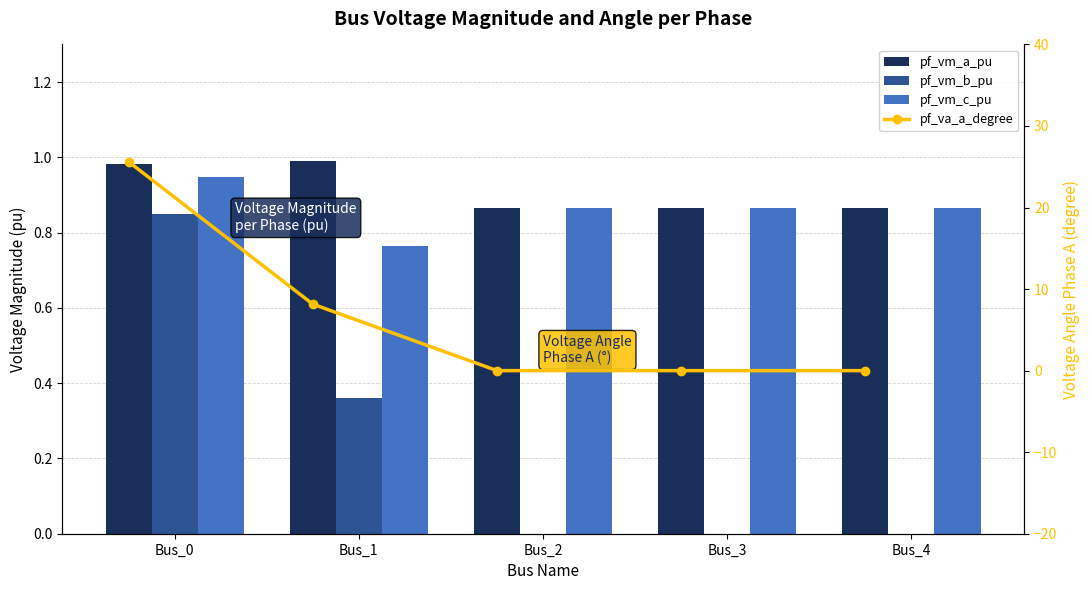

How many distinct data groups are displayed?

4